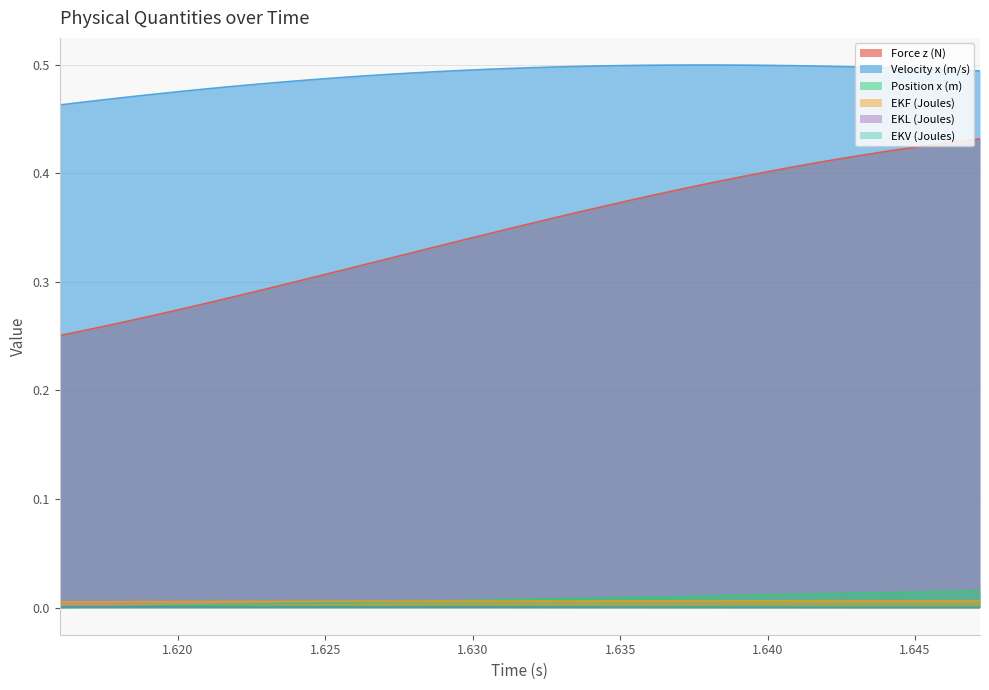

True or false: Velocity x (m/s) and Position x (m) cross at least once.

False